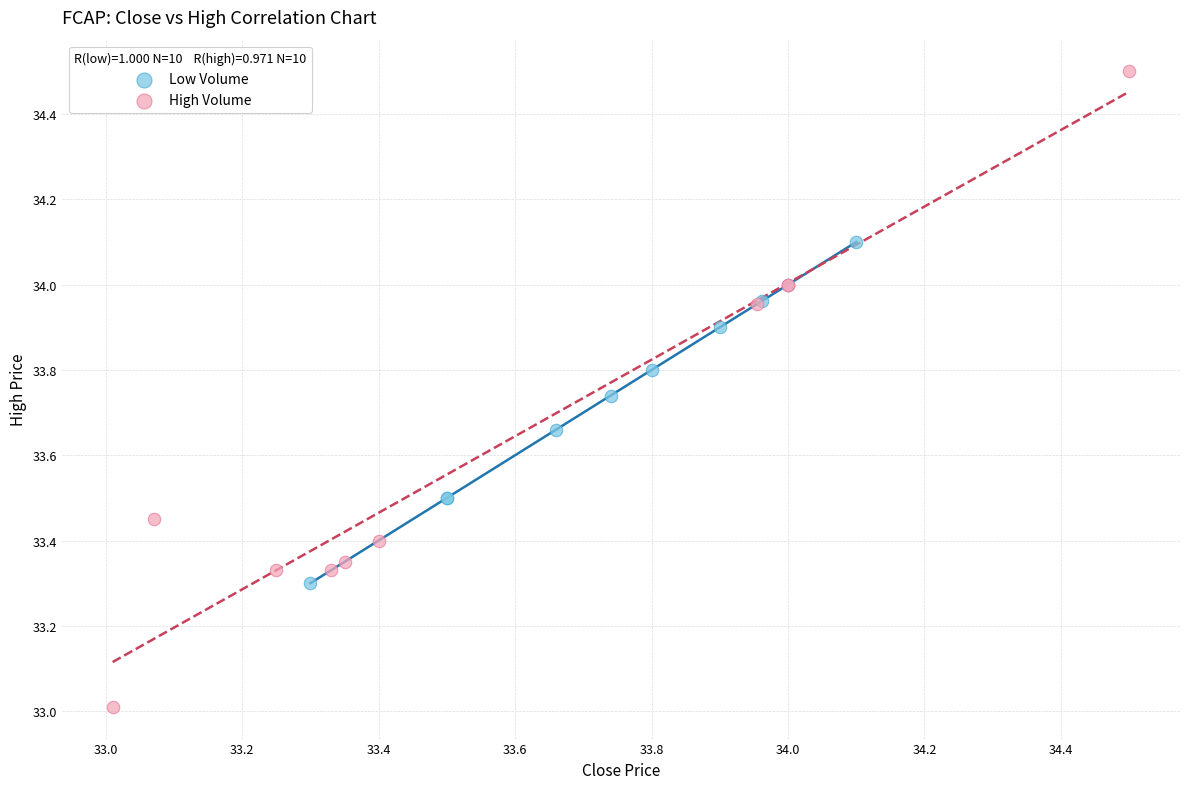

Which series reaches the minimum Y coordinate?

High Volume